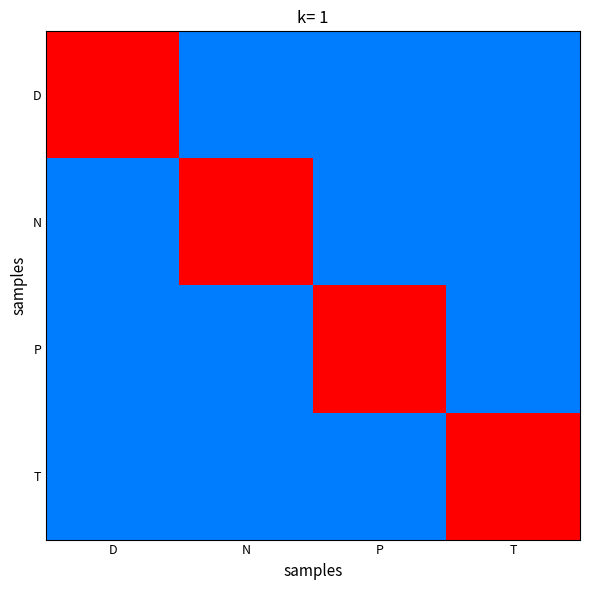

What is the difference between the highest and lowest values at P?

0.7